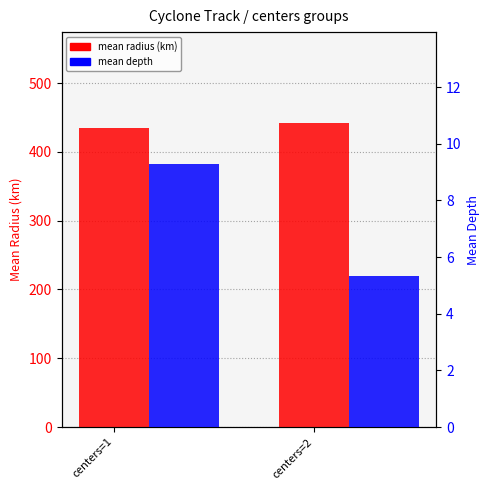

How many bars are there in total?

4